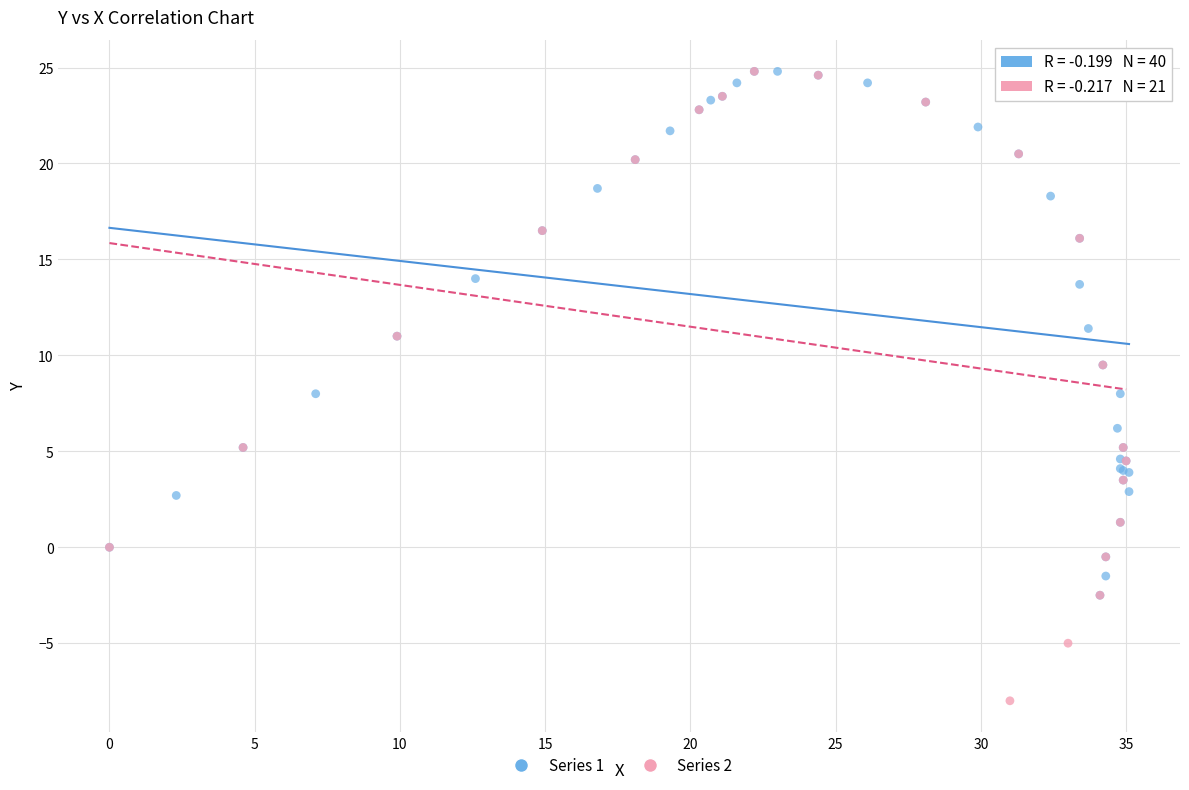

Which series reaches the minimum Y coordinate?

Series 2